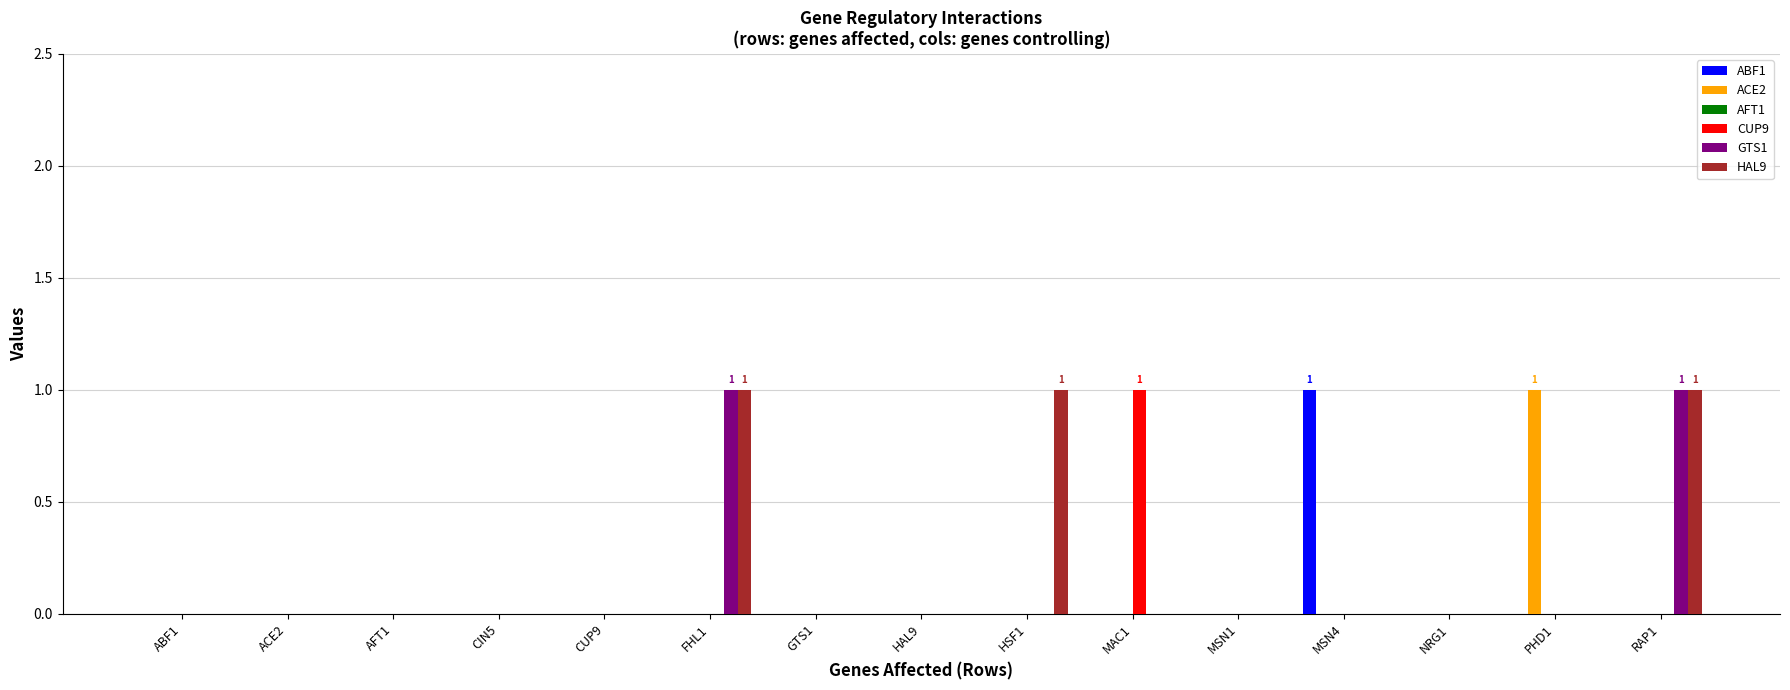

The value of HAL9 at HSF1 is 1. True or false?

True